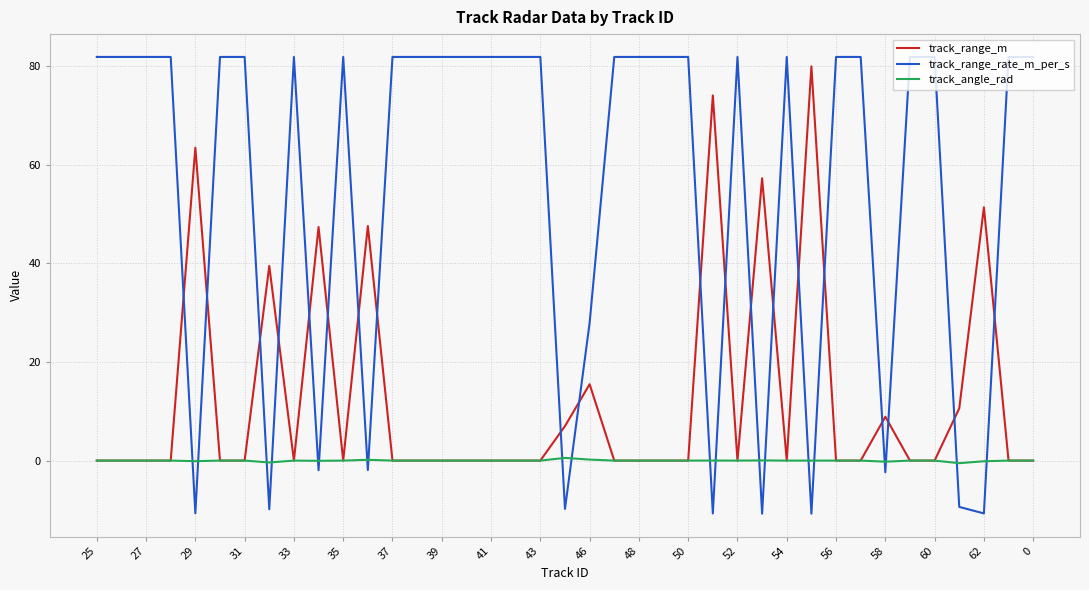

Which series has the widest spread of values?

track_range_rate_m_per_s